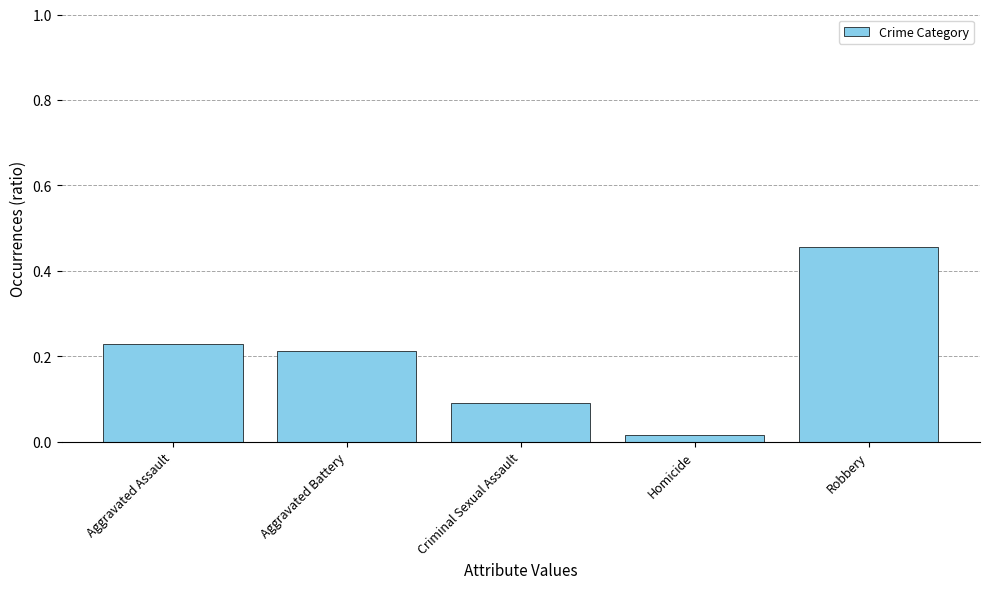

Which label corresponds to the smallest value in the chart?

Homicide